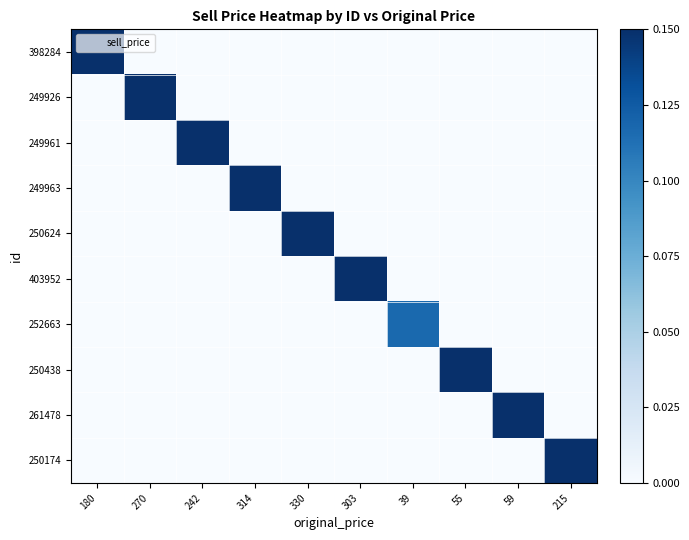

At which category is the sum across all series the highest?

330